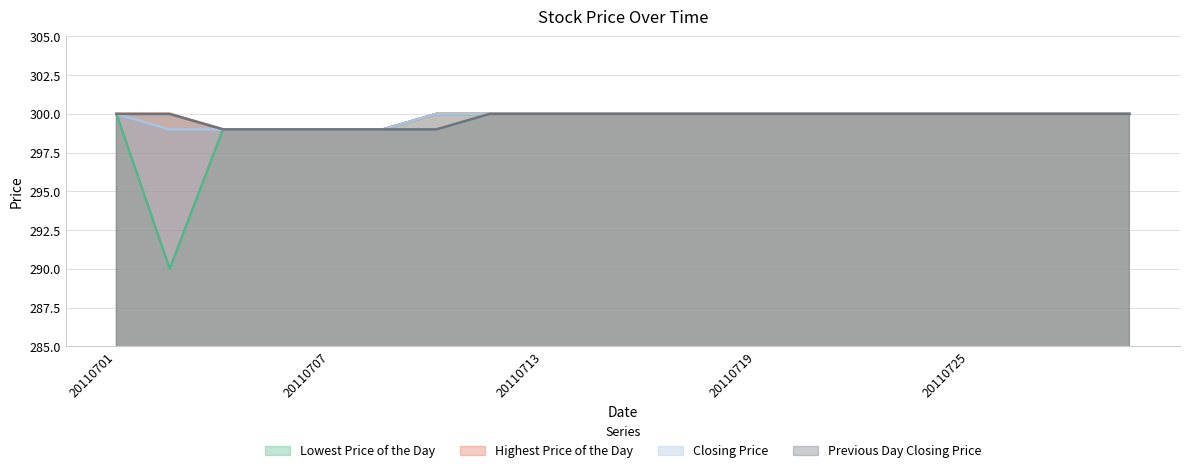

Rank the series by their maximum value, from highest to lowest.

Lowest Price of the Day, Highest Price of the Day, Closing Price, Previous Day Closing Price